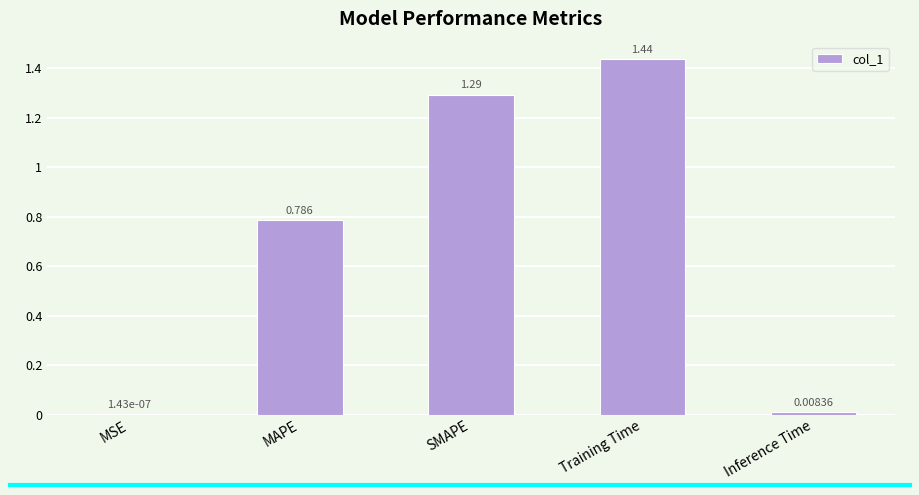

Are the bars horizontal?

No